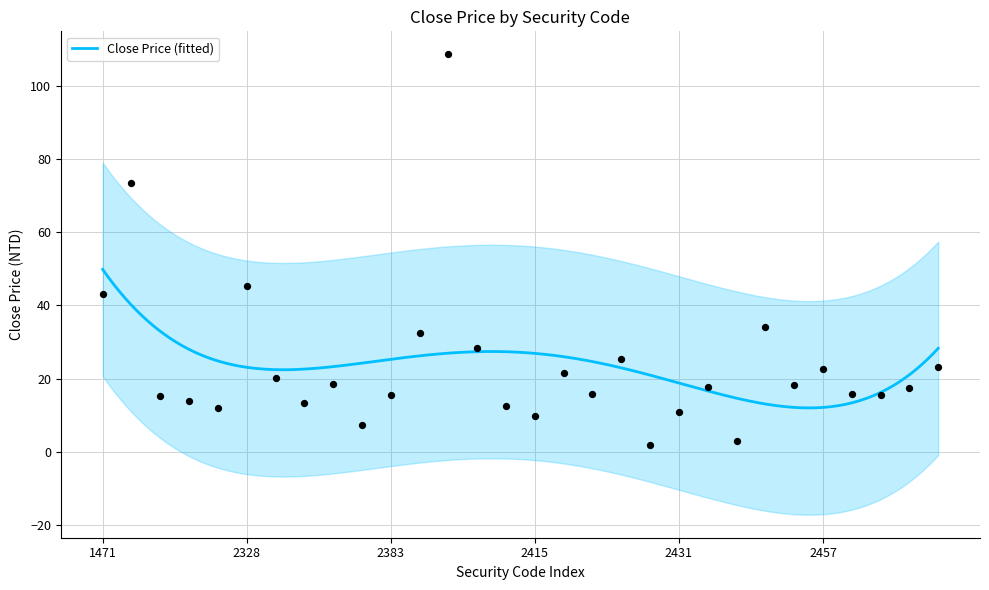

Approximately how many times larger is the value at 2467 compared to 2368?

0.9